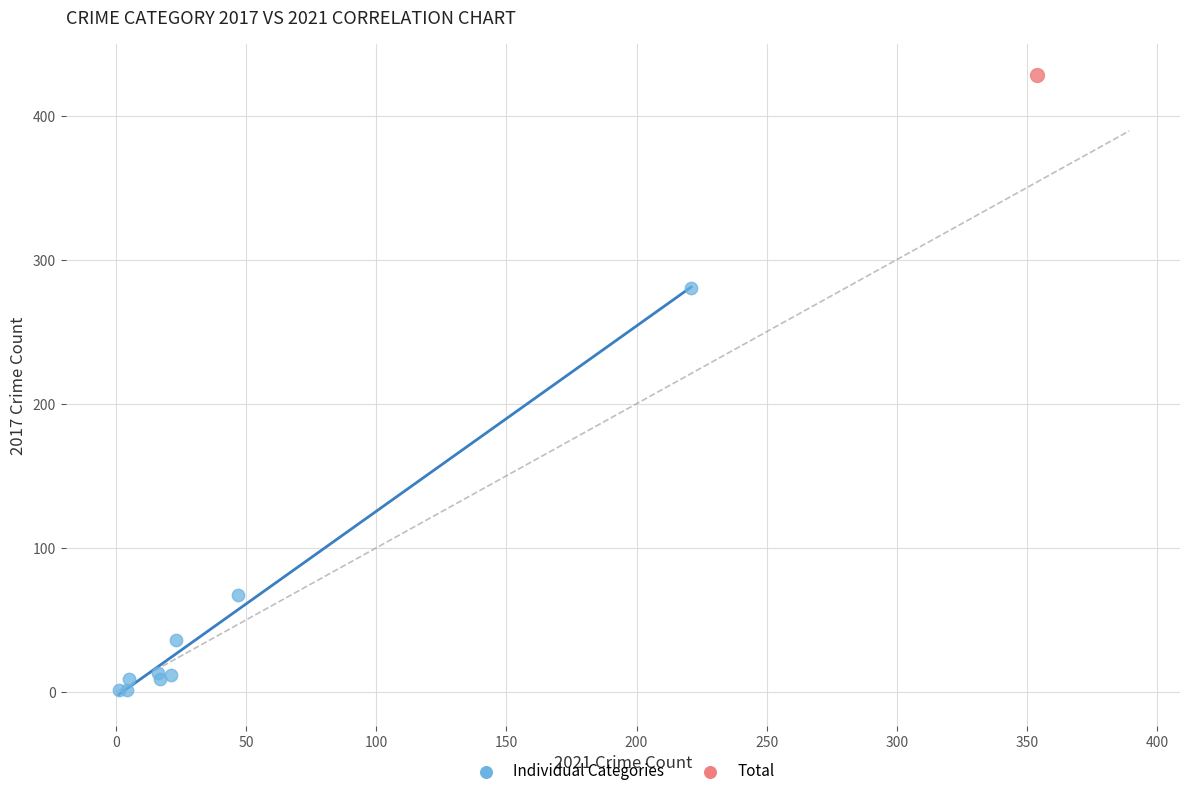

What are all the series names shown in the legend?

Individual Categories, Total